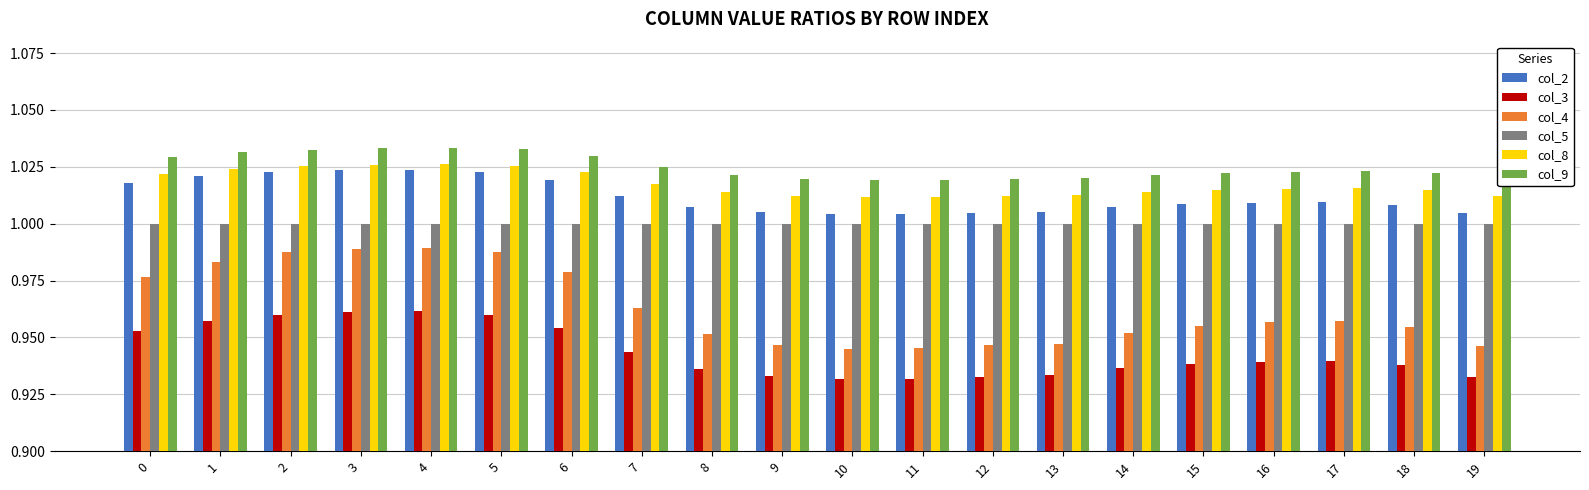

What is the sum of the col_9 values at 10 and 2?

2.1